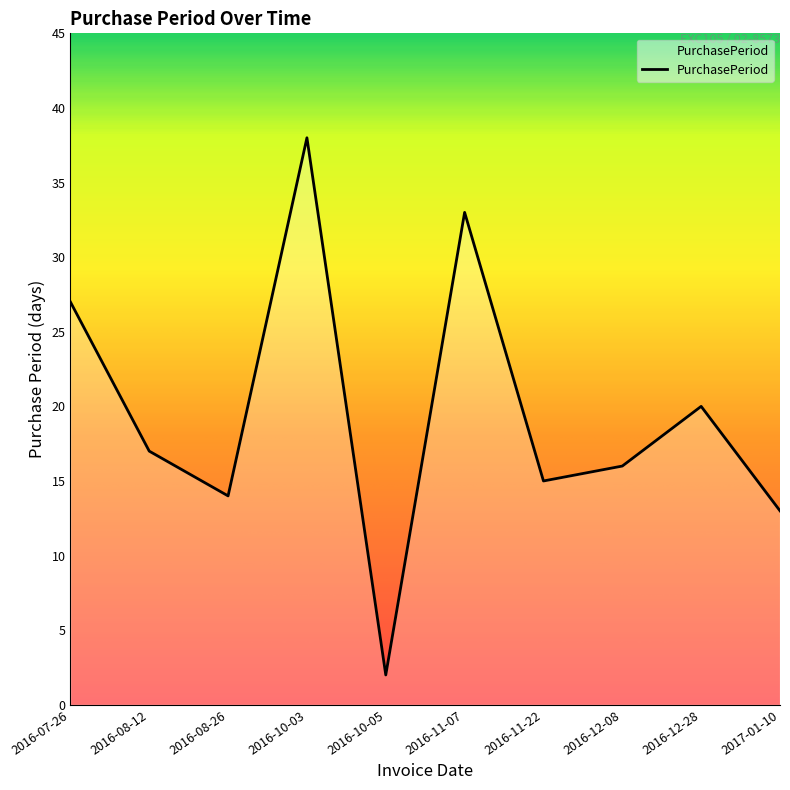

Reading right to left, list all the values displayed in this chart.

2017-01-10=13	2016-12-28=20	2016-12-08=16	2016-11-22=15	2016-11-07=33	2016-10-05=2	2016-10-03=38	2016-08-26=14	2016-08-12=17	2016-07-26=27